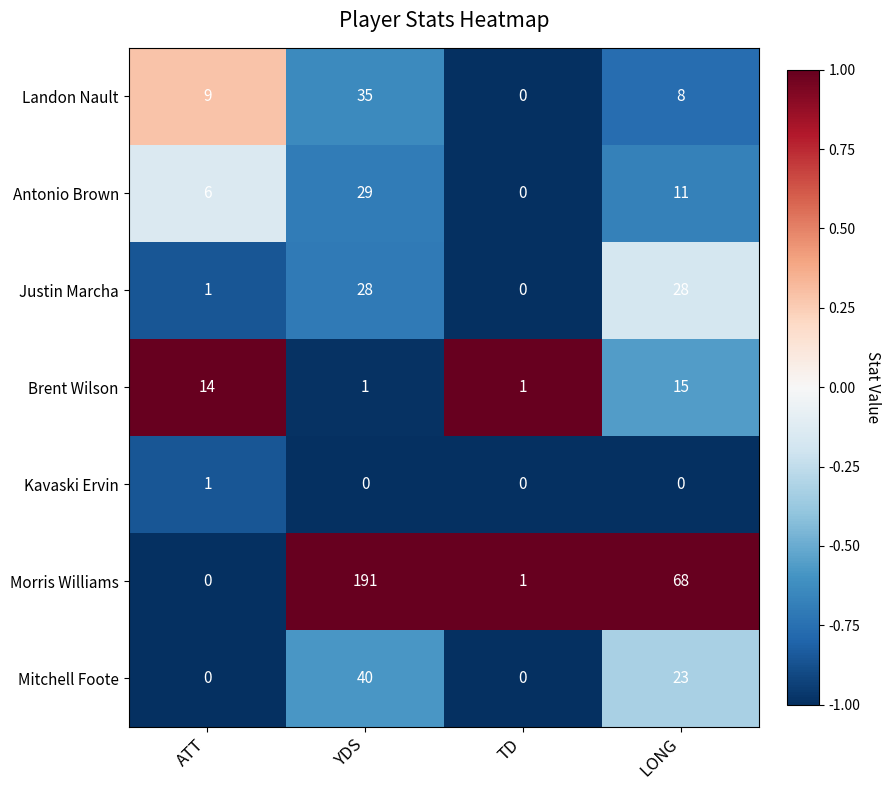

Which series has the widest spread of values?

Morris Williams